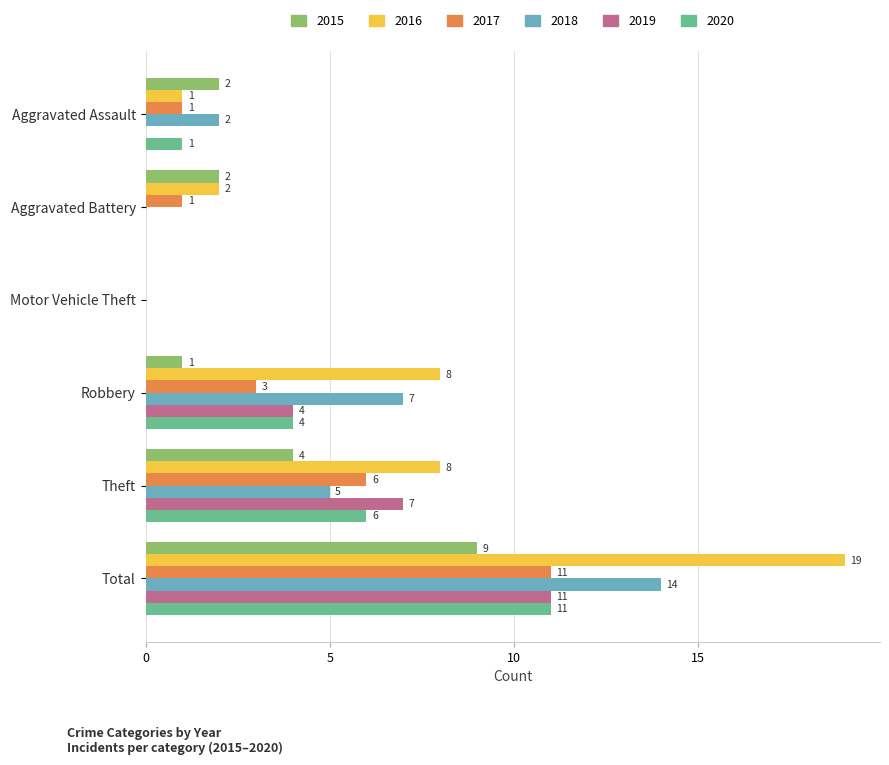

The value of 2019 at Theft is 4. True or false?

False